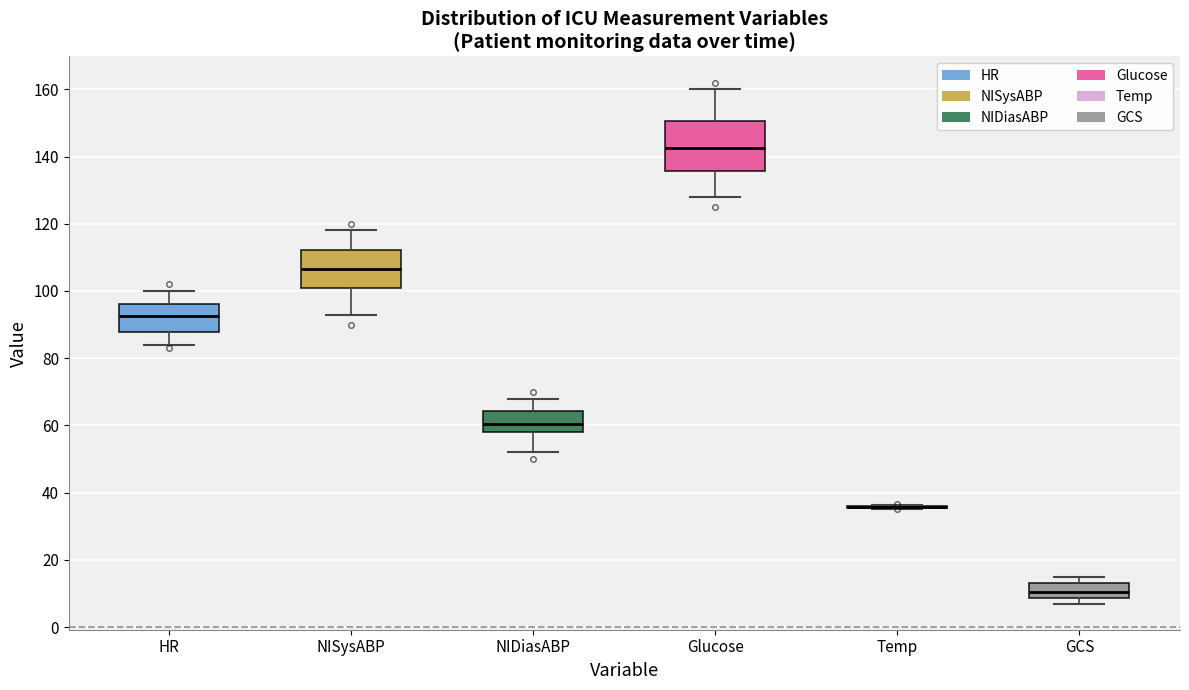

Which box is the tallest, from its lower edge to its upper edge?

Glucose